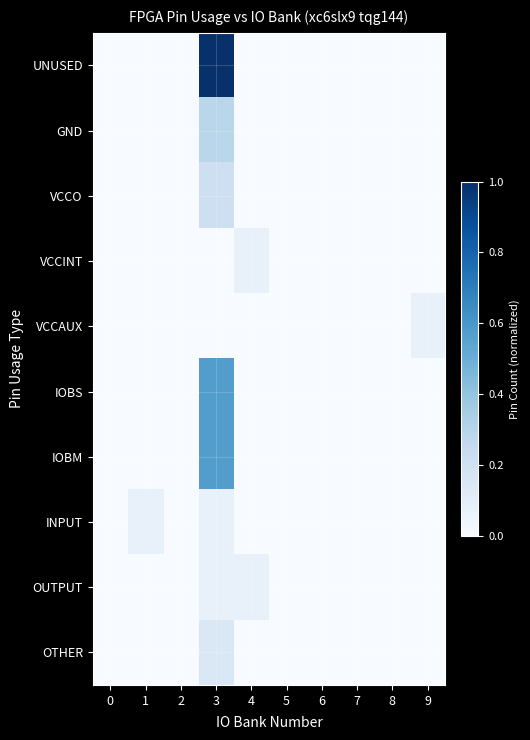

At how many categories does at least one series exceed 0?

4